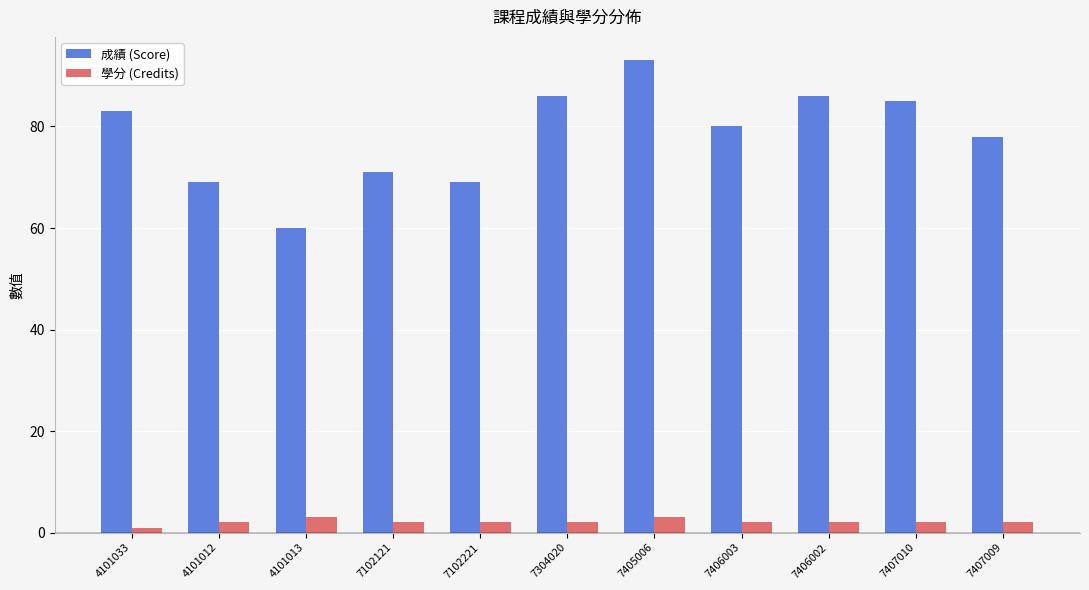

How many series are shown in this chart?

2